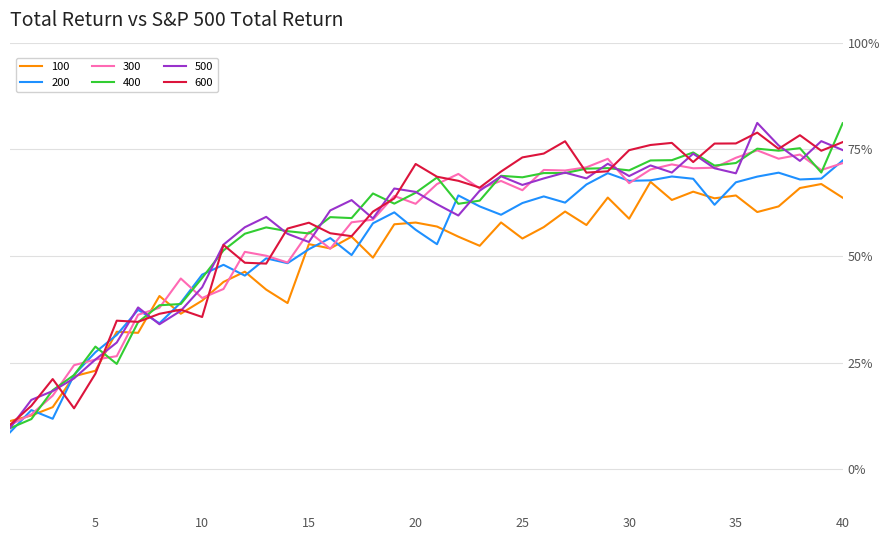

What is the greatest value displayed?

81.2